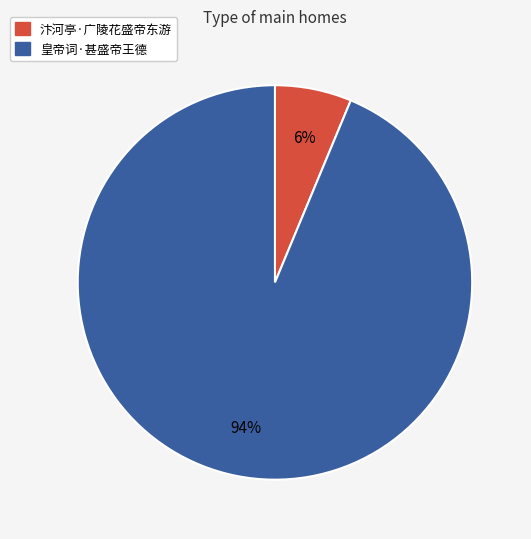

To the nearest percent, what percentage of the pie is 汴河亭·广陵花盛帝东游?

6%